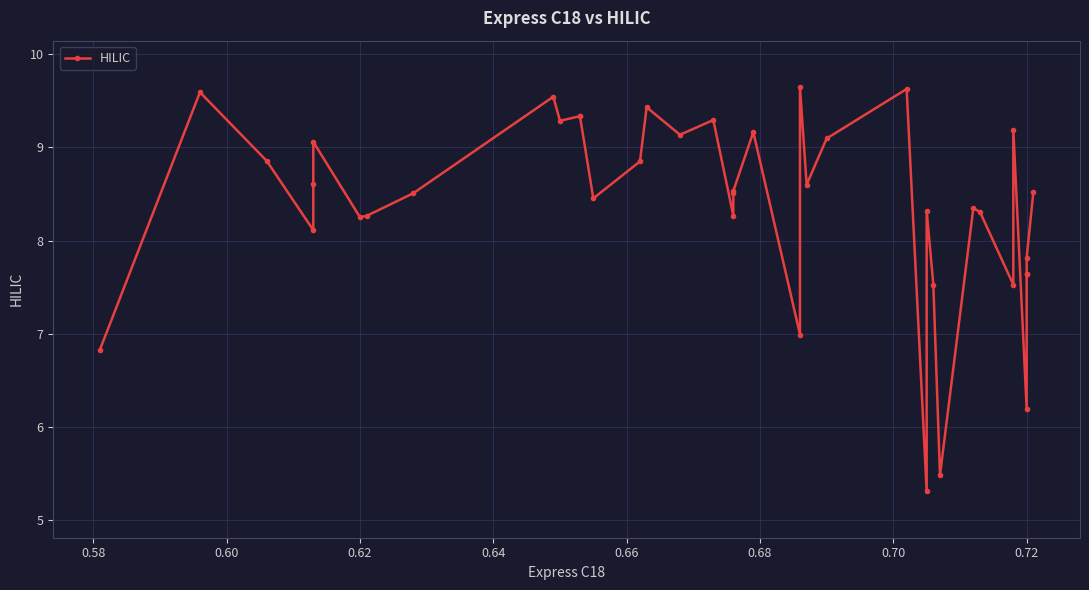

What is the minimum value shown in the chart?

5.3